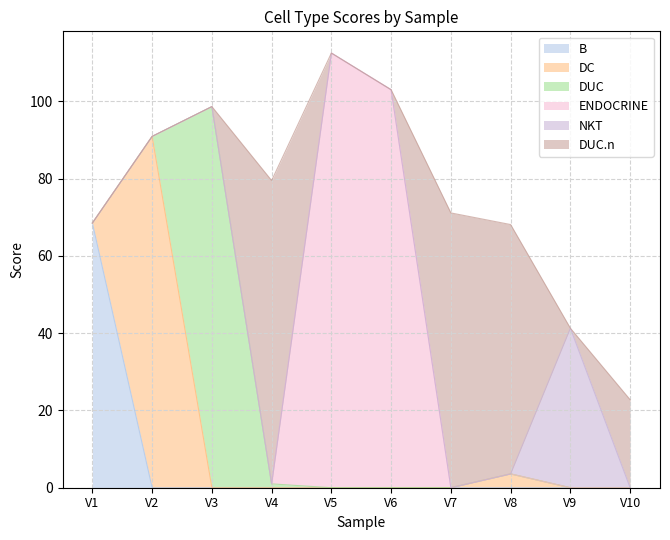

Reading left to right, list all the values displayed in this chart.

B: 68.5	0.0	0.0	0.0	0.0	0.0	0.0	0.0	0.0	0.0
DC: 0.0	90.9	0.0	0.0	0.0	0.0	0.0	3.6	0.0	0.0
DUC: 0.0	0.0	98.7	1.0	0.0	0.0	0.0	0.0	0.0	0.0
ENDOCRINE: 0.0	0.0	0.0	0.0	112.5	103.0	0.0	0.0	0.0	0.0
NKT: 0.0	0.0	0.0	0.0	0.0	0.0	0.0	0.0	41.3	0.0
DUC.n: 0.0	0.0	0.0	78.5	0.0	0.0	71.1	64.5	0.0	22.8